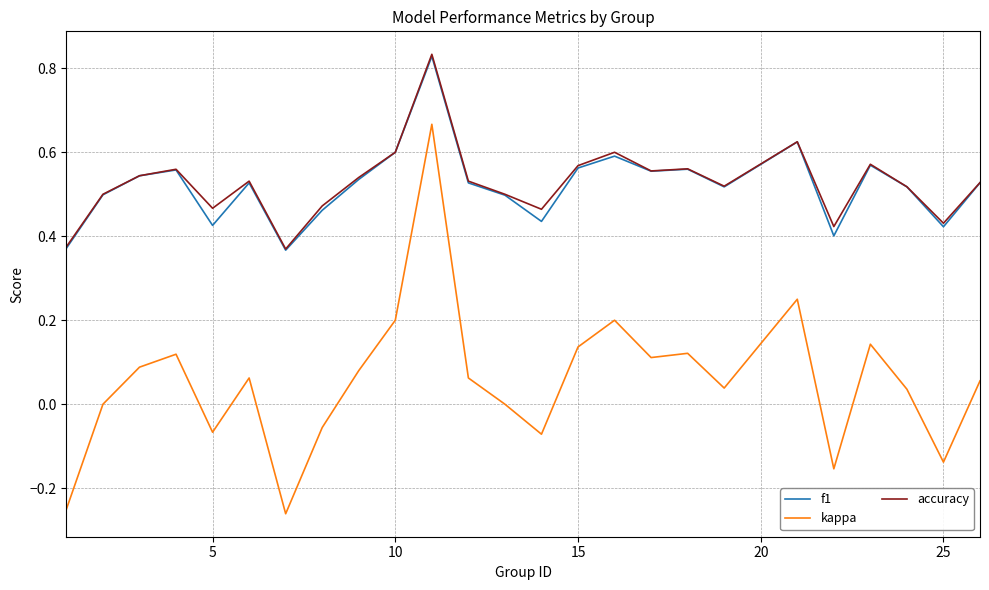

True or false: f1 and kappa intersect in this chart.

False